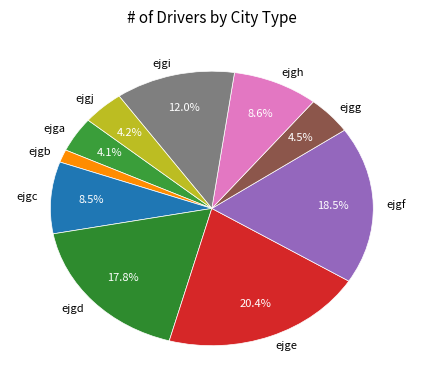

Between ejgd and ejgh, which is larger?

ejgd